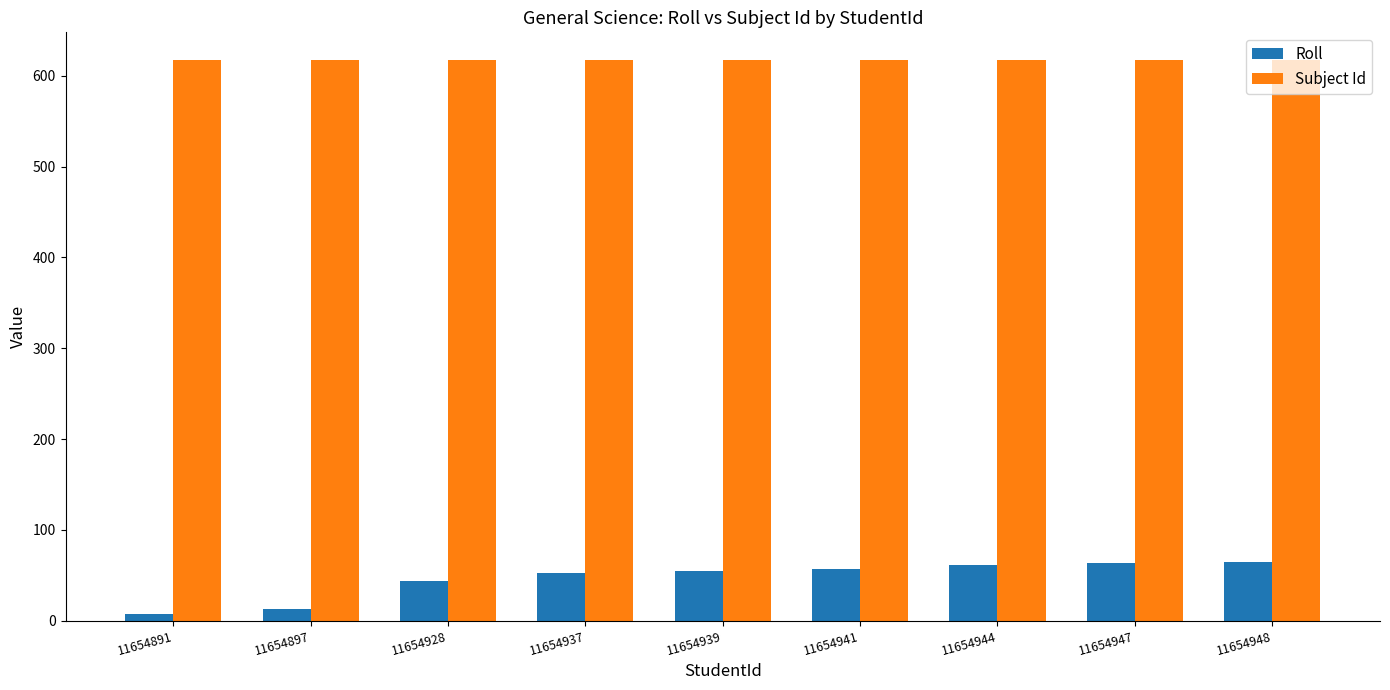

Is the value of Roll at 11654948 greater than the value of Subject Id at 11654944?

No